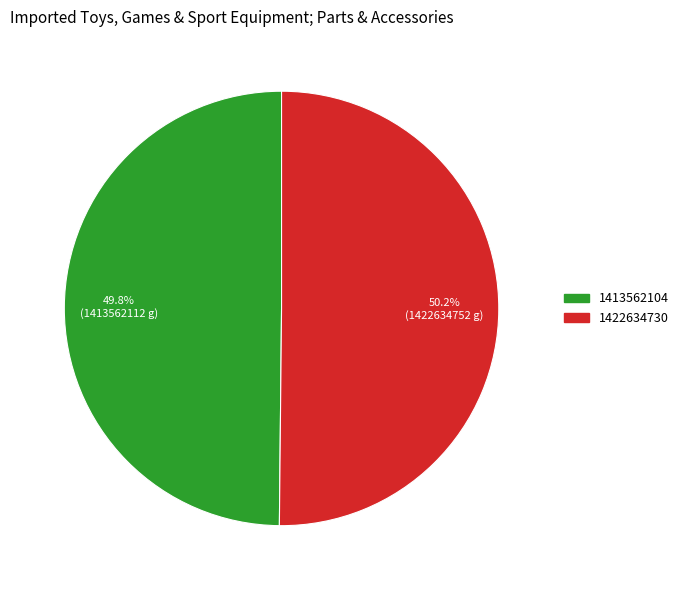

Approximately how many times larger is the value at 1422634730 compared to 1413562104?

1.0